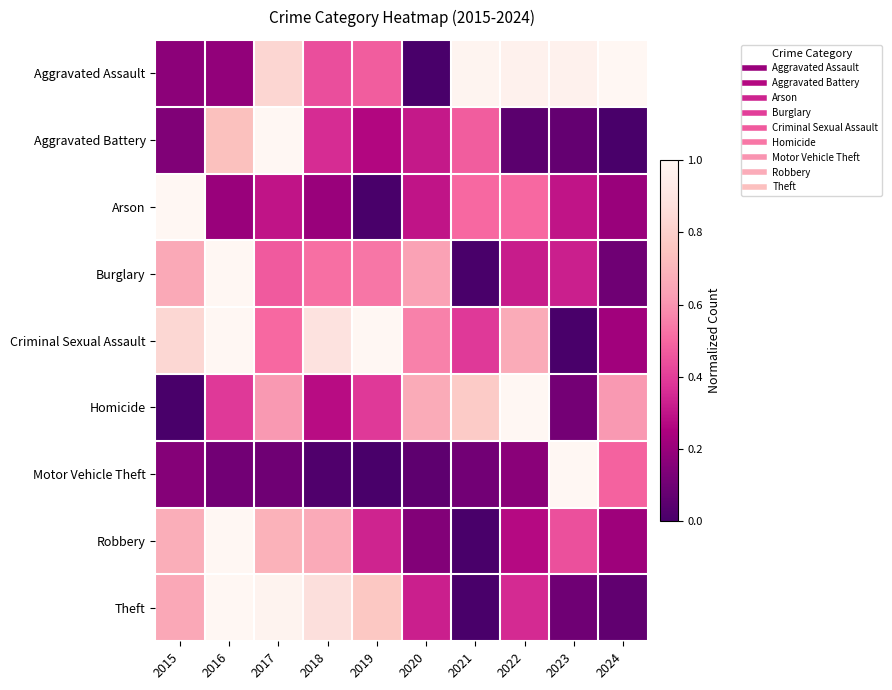

Rank the series at 2019 from highest to lowest value.

Criminal Sexual Assault, Theft, Burglary, Aggravated Assault, Homicide, Robbery, Aggravated Battery, Arson, Motor Vehicle Theft